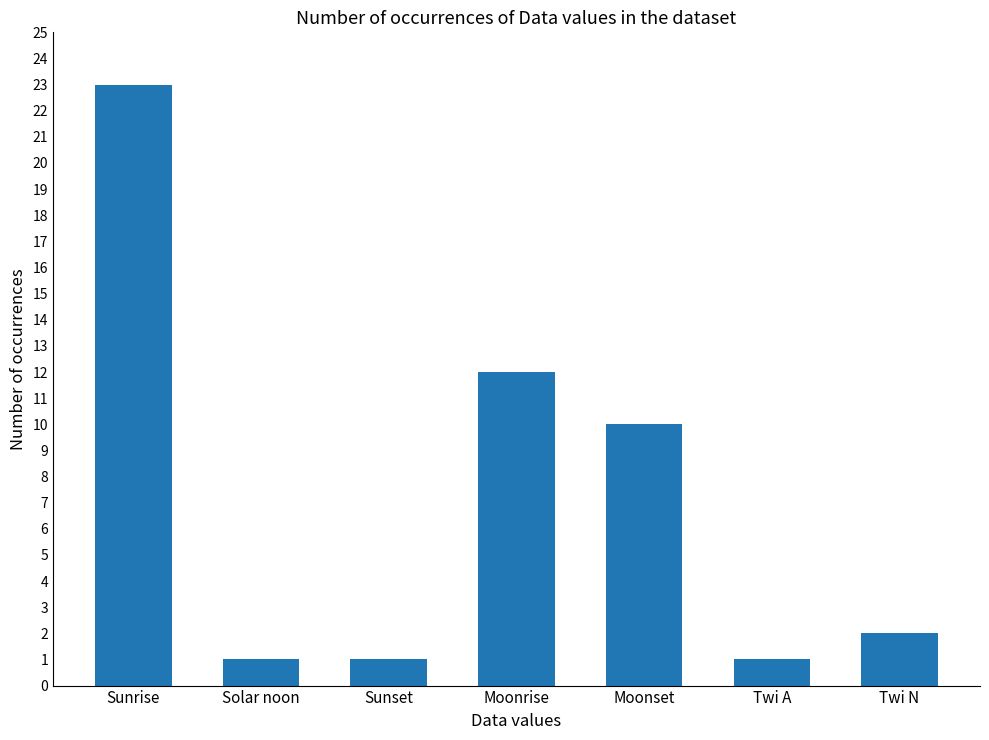

Reading left to right, transcribe all the data shown in this chart.

Sunrise=23	Solar noon=1	Sunset=1	Moonrise=12	Moonset=10	Twi A=1	Twi N=2